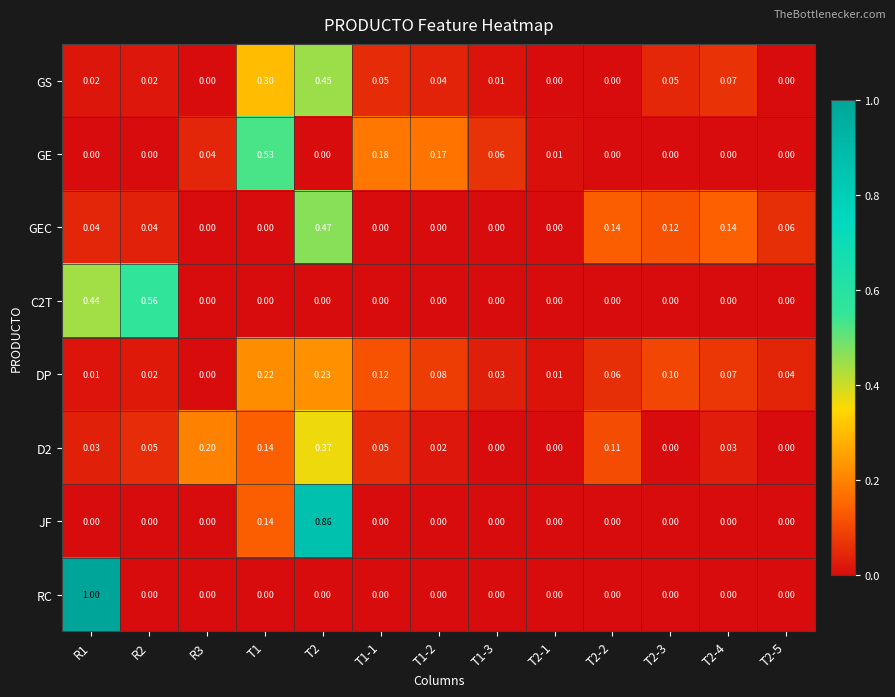

Between T1-1 and T1-3, which series saw the biggest shift?

GE